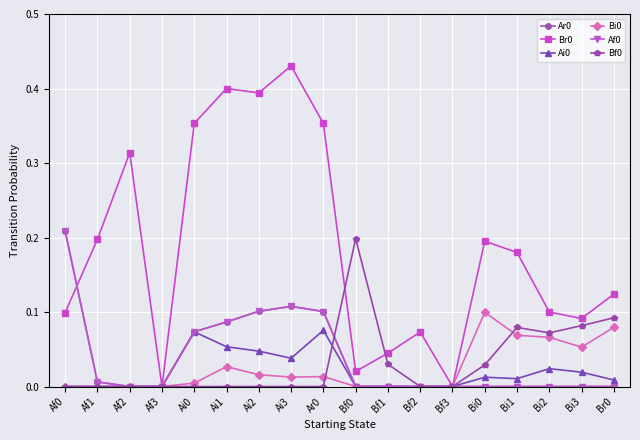

What is the difference between the maximum and minimum values in the Ai0 series?

0.1